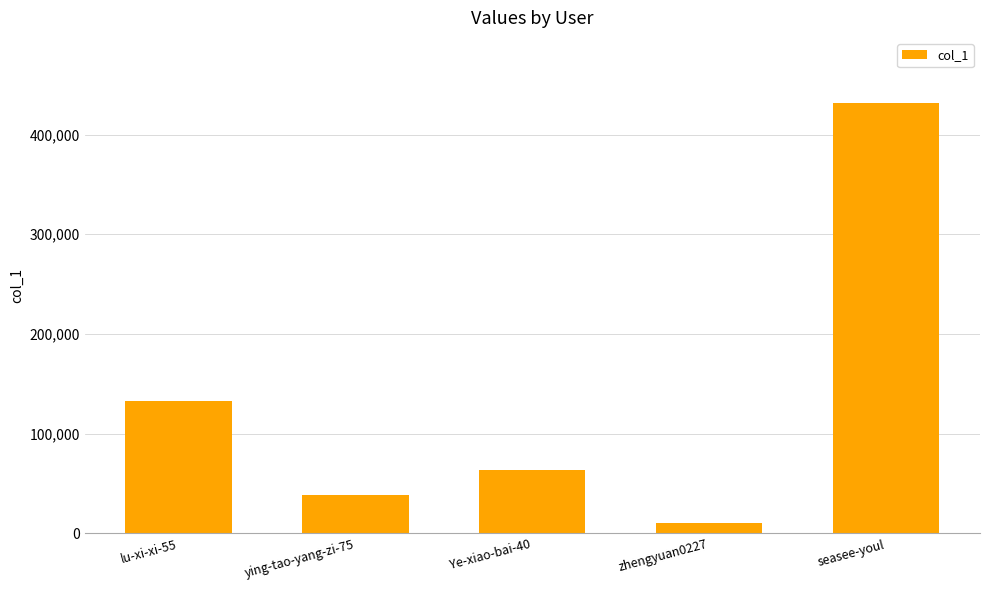

What position from the left is ying-tao-yang-zi-75?

2